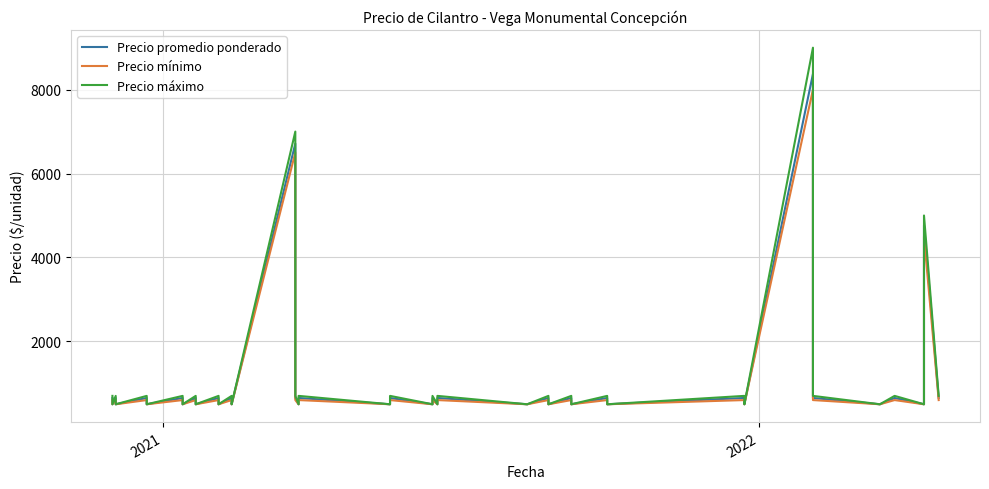

Which series has the largest range (max minus min)?

Precio máximo